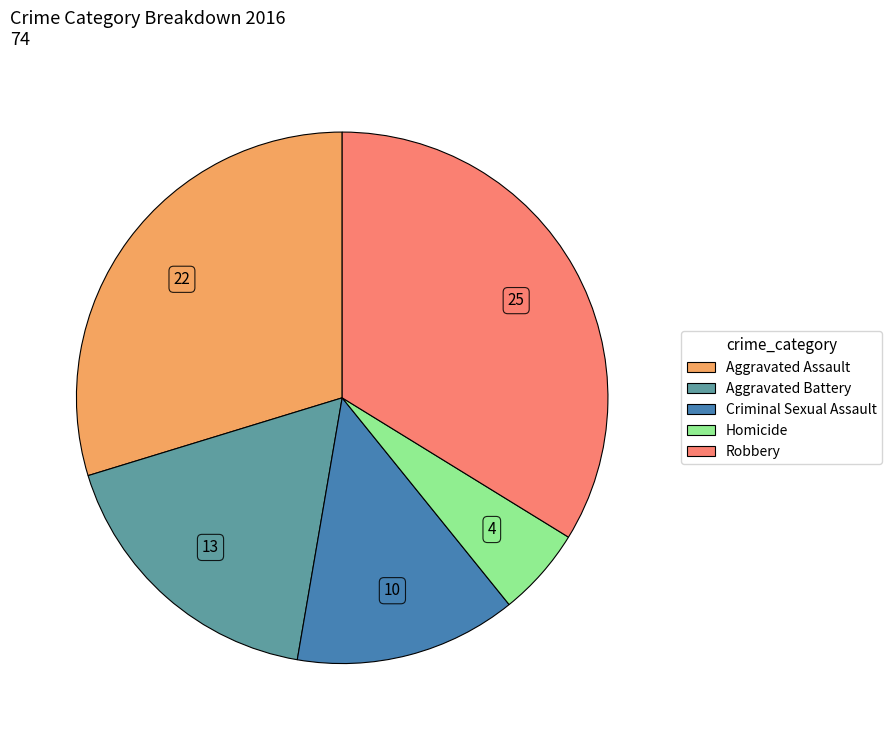

Is the sum of Criminal Sexual Assault and Homicide greater than half?

No